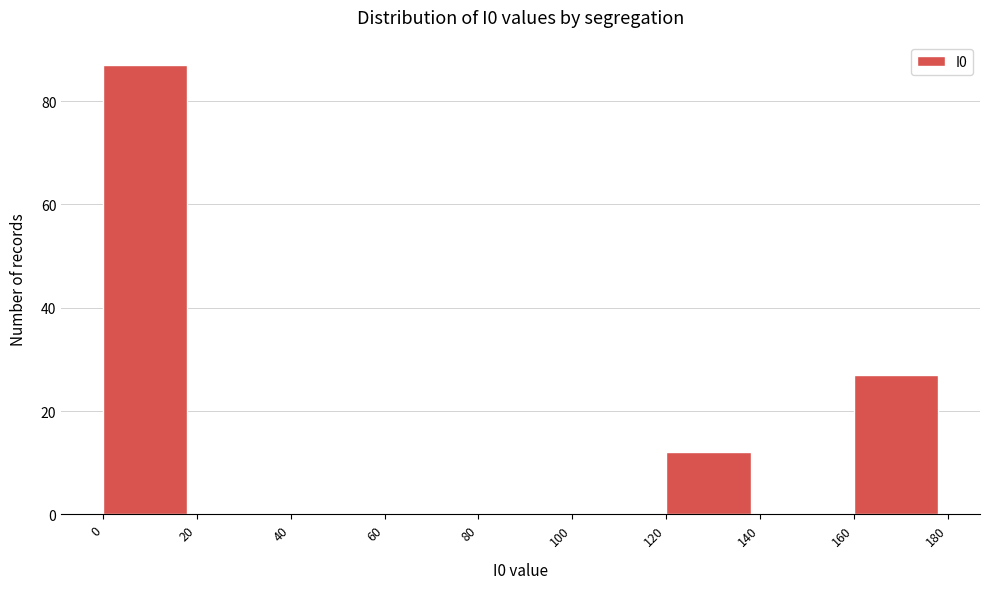

Reading left to right, list every bar in this chart as the range it spans on the x-axis followed by its height. The values are not printed on the chart, so give them approximately, as read against the axis.

0 to 20: 88
20 to 40: 0
40 to 60: 0
60 to 80: 0
80 to 100: 0
100 to 120: 0
120 to 140: 12
140 to 160: 0
160 to 180: 28